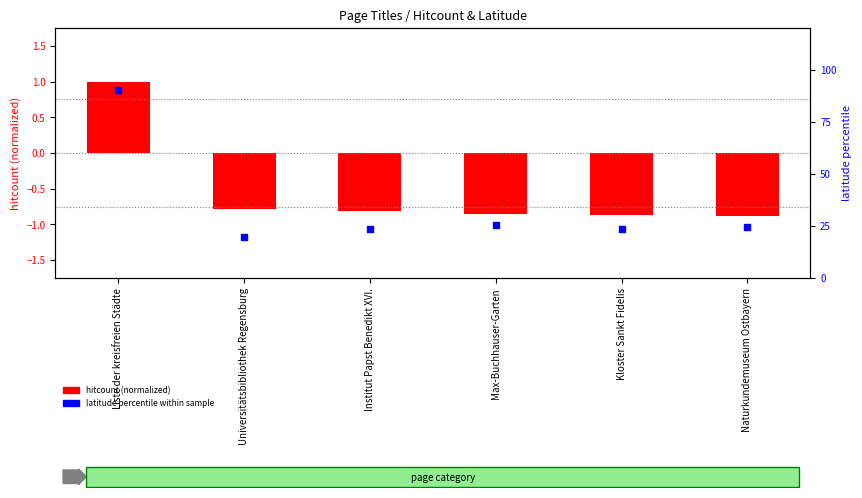

Which series has the widest spread of Y values?

latitude (percentile)